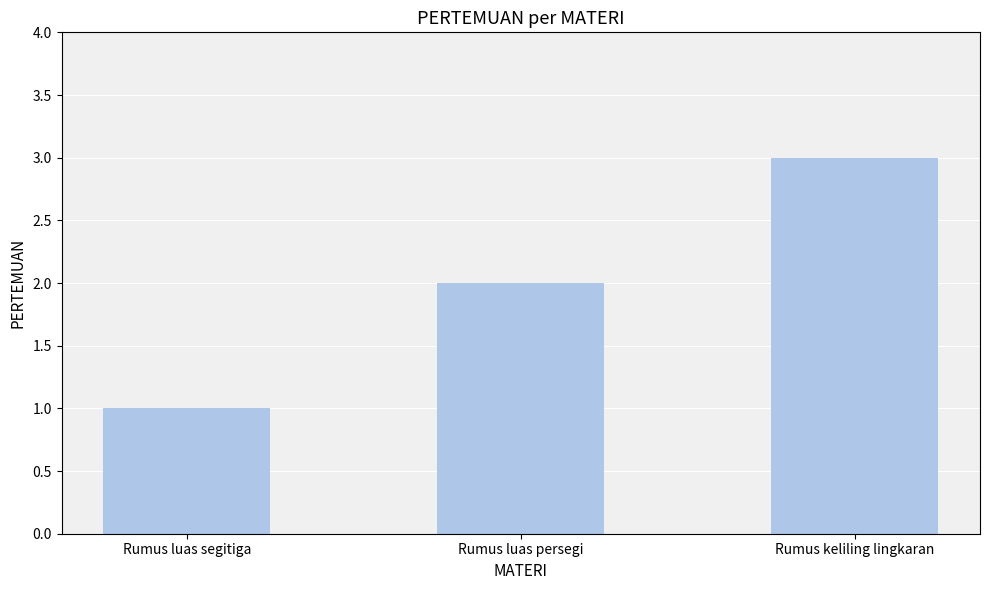

Where is the data nearest to the value 2?

Rumus luas persegi